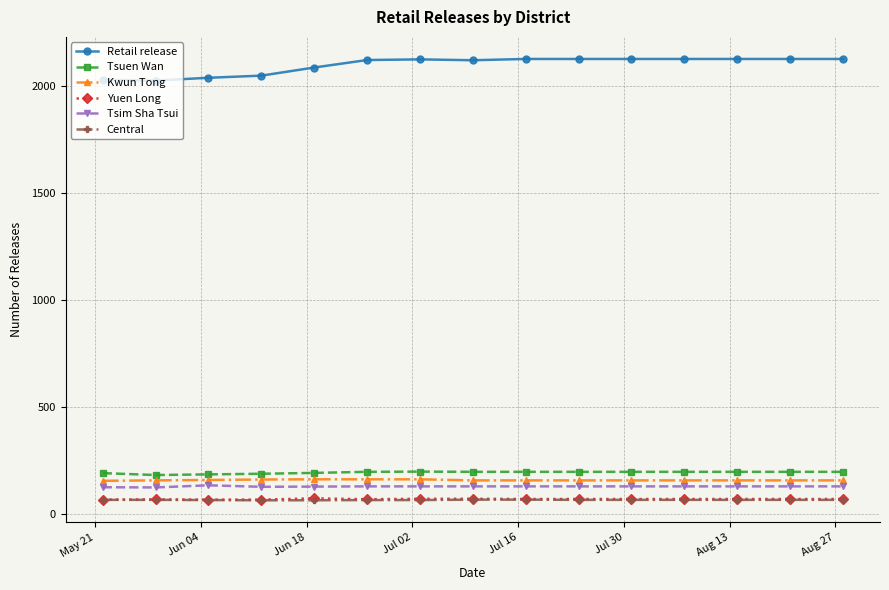

What is the value of the Retail release point at the 12th from the left?

2127